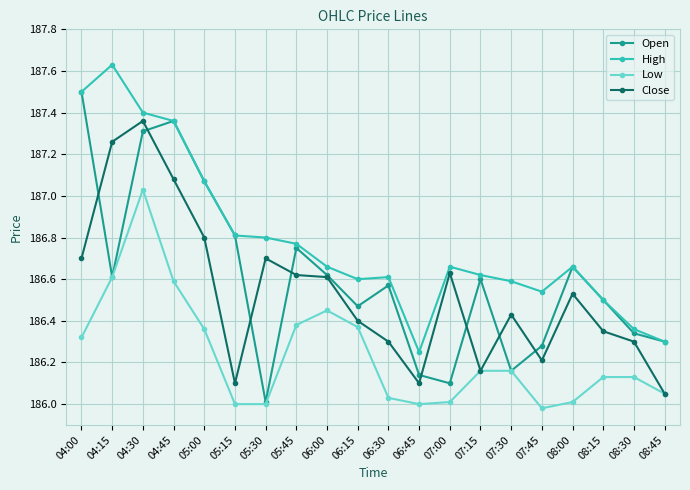

True or false: Low and High cross at least once.

False